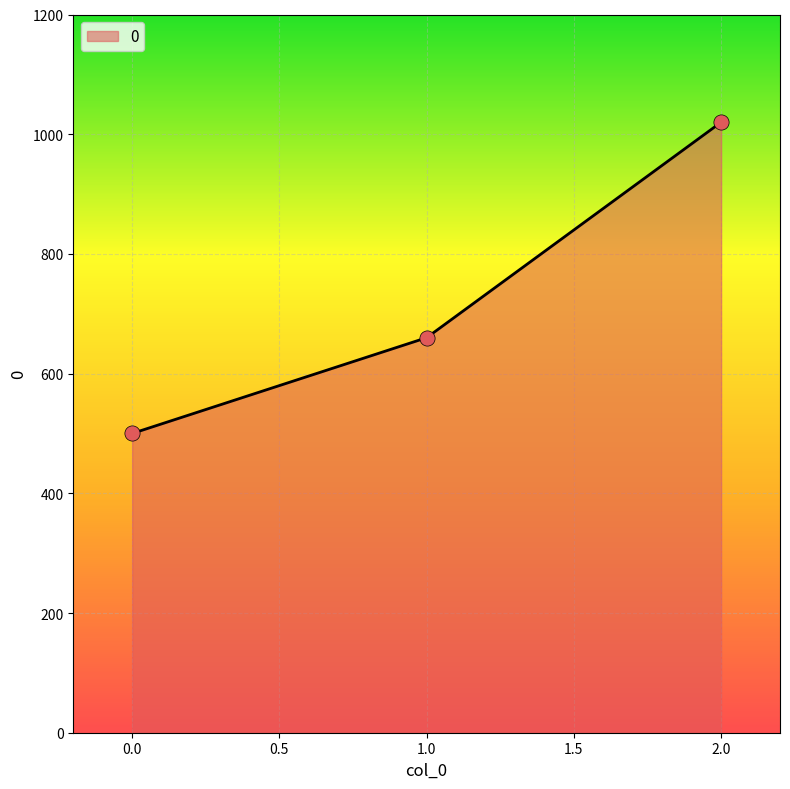

What is the change in value from 0.0 to 2.0?

+520